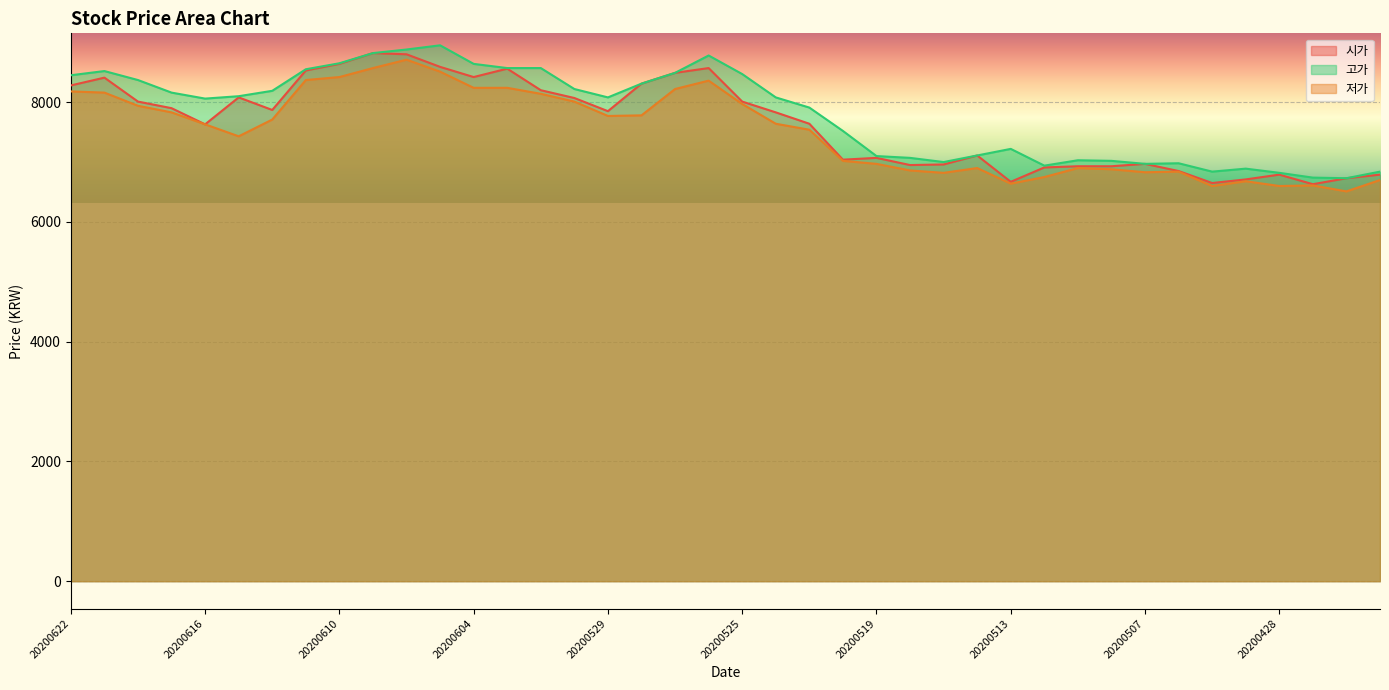

What is the maximum value for 저가?

8710